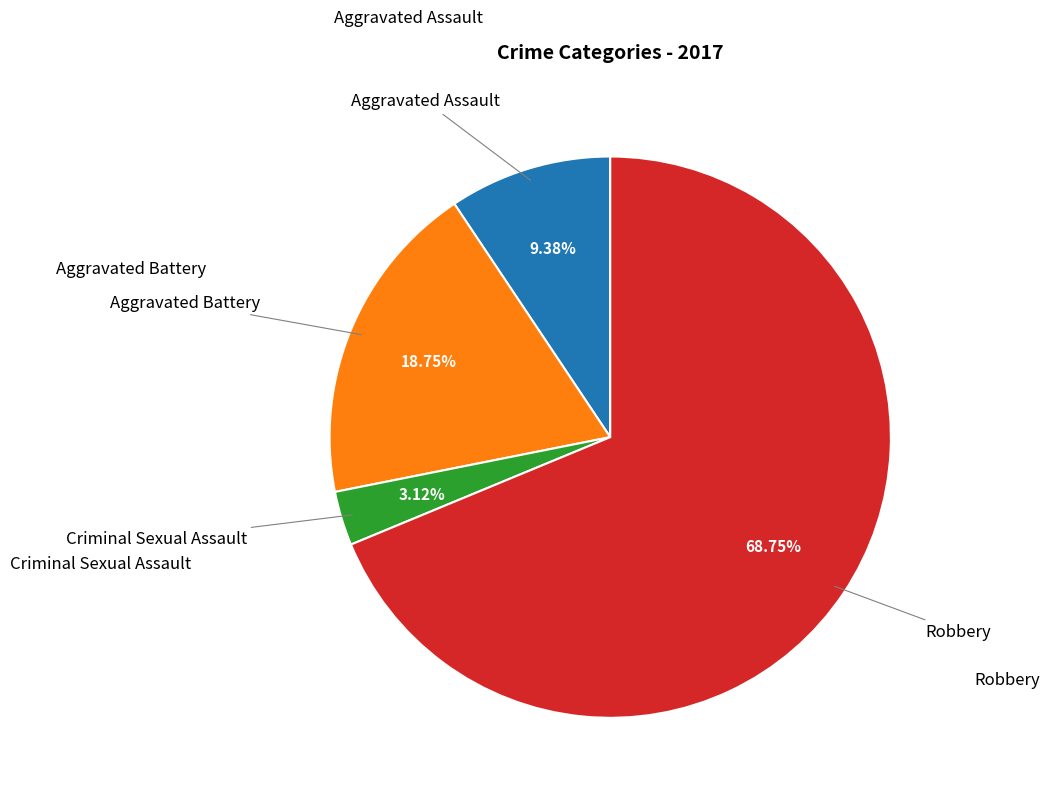

Is there a majority slice in this chart?

Yes